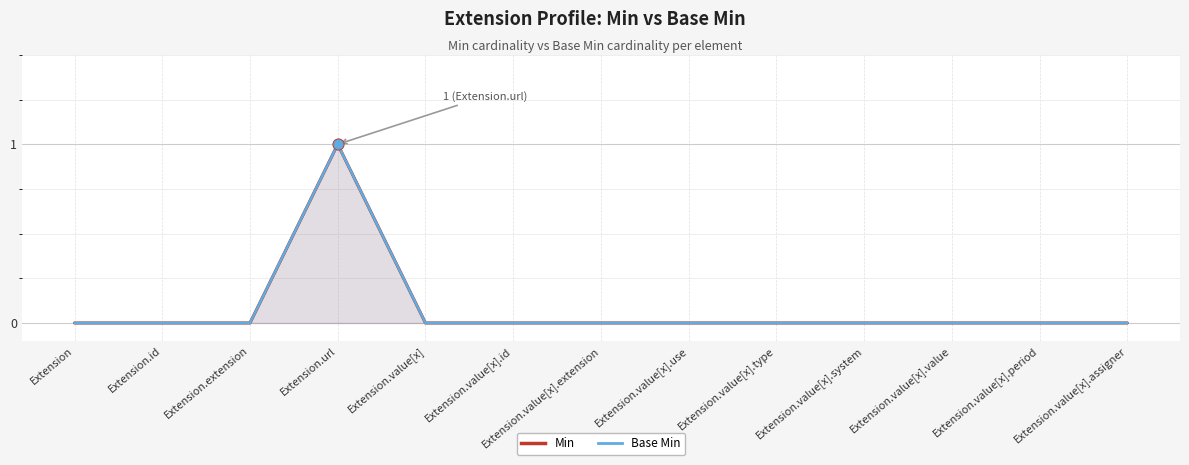

Which series reaches the maximum Y coordinate?

Min